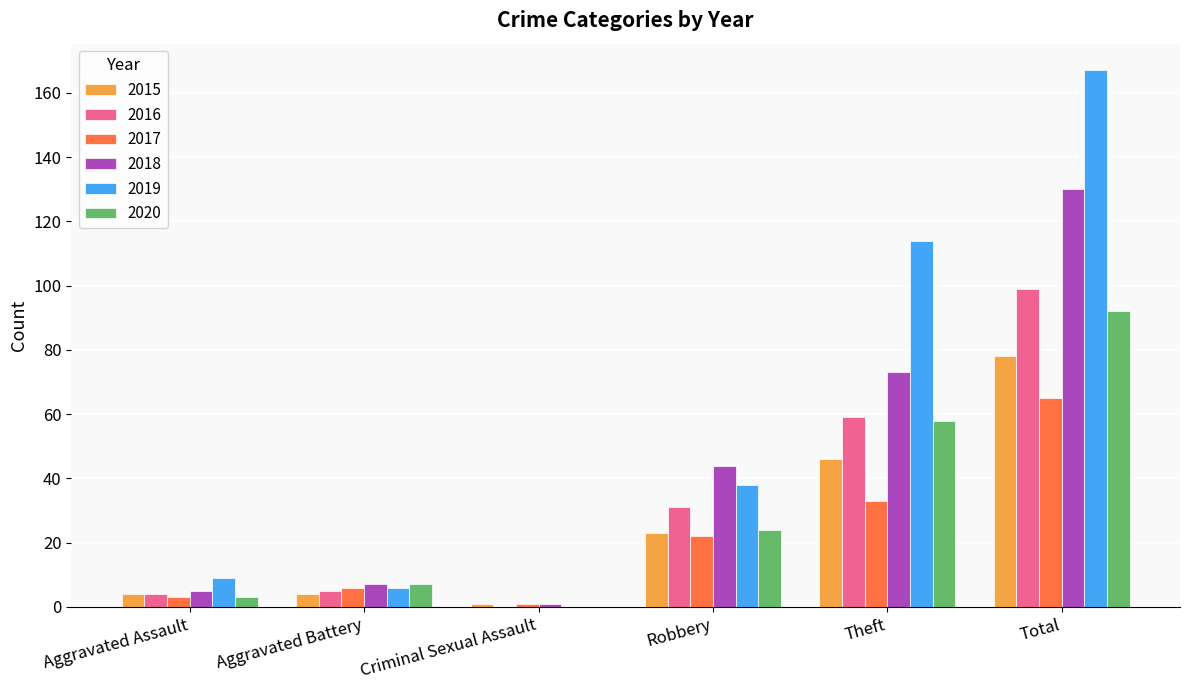

Which series has the largest range (max minus min)?

2019